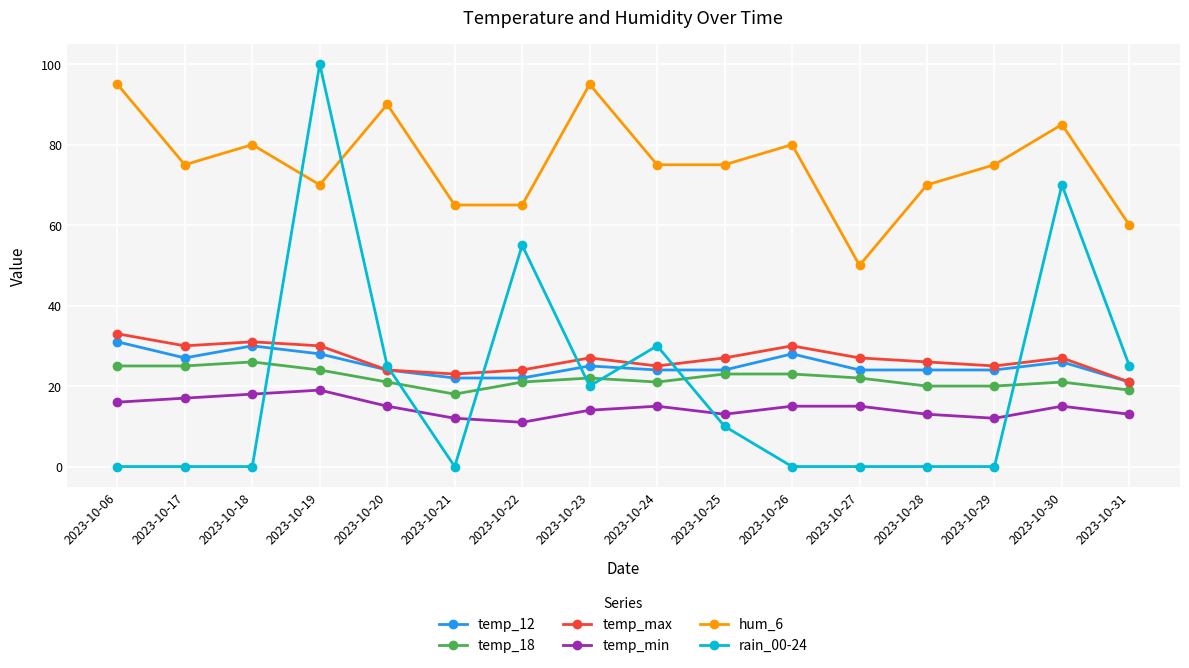

Rank the series at 2023-10-27 from highest to lowest value.

hum_6, temp_max, temp_12, temp_18, temp_min, rain_00-24